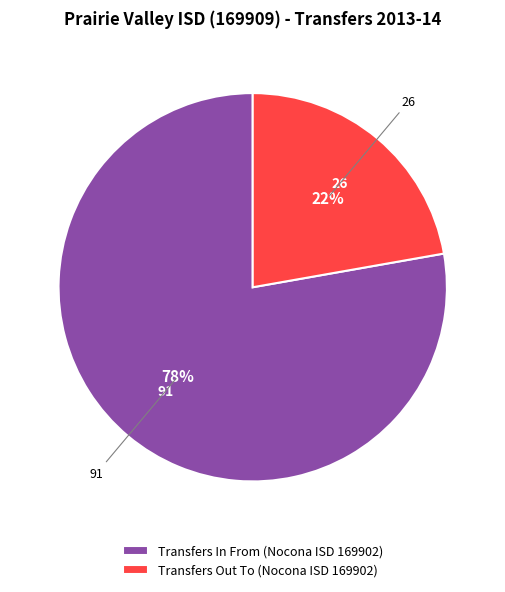

How many slices are in this pie chart?

2